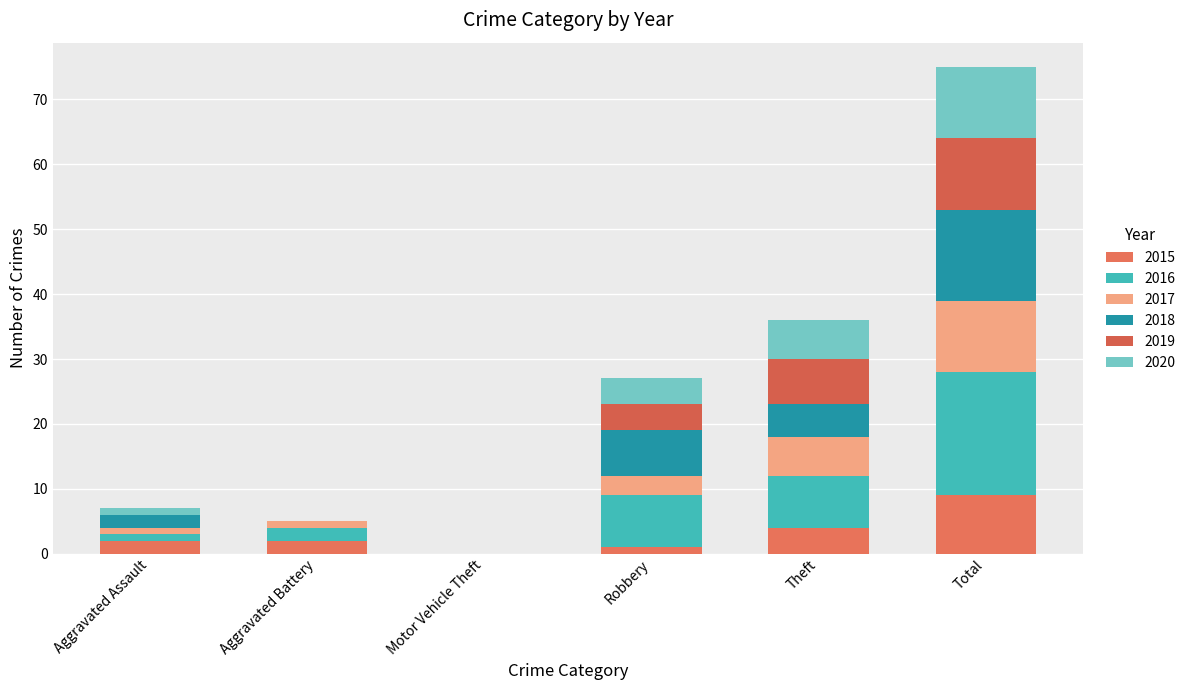

At Theft, list the series in order from smallest to largest.

2015, 2018, 2017, 2020, 2019, 2016